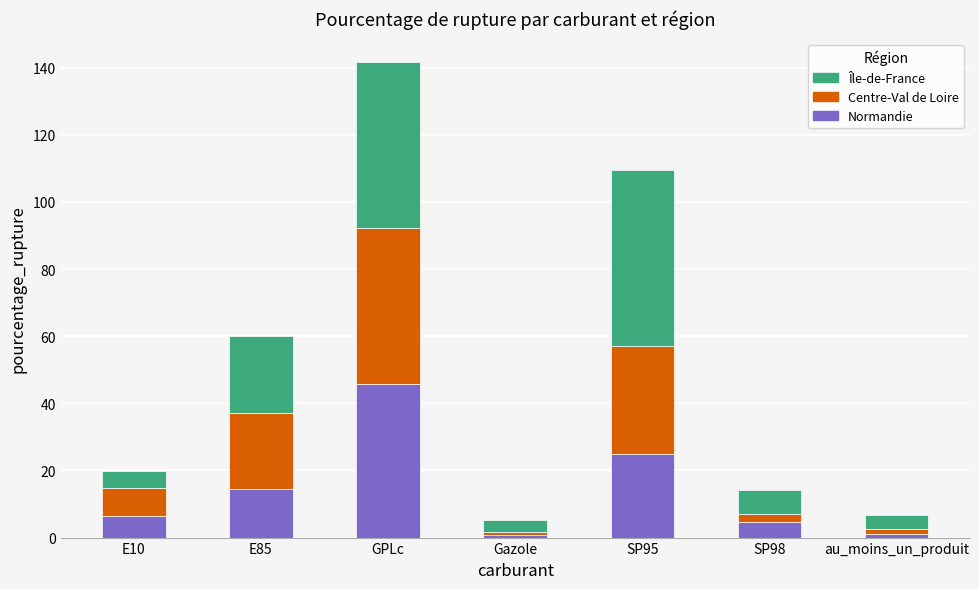

What is the approximate value of Normandie at SP95?

24.8